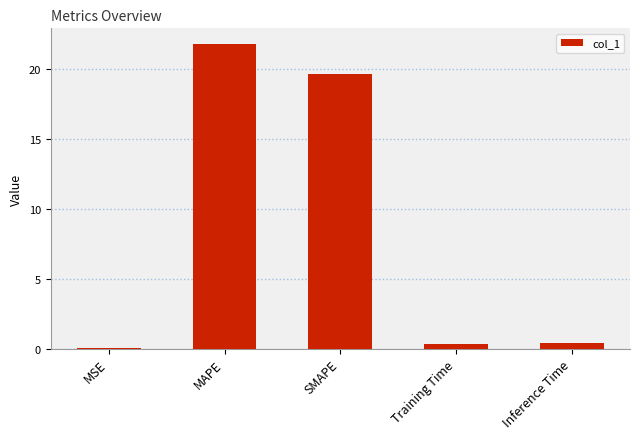

Between SMAPE and MAPE, which is larger?

MAPE